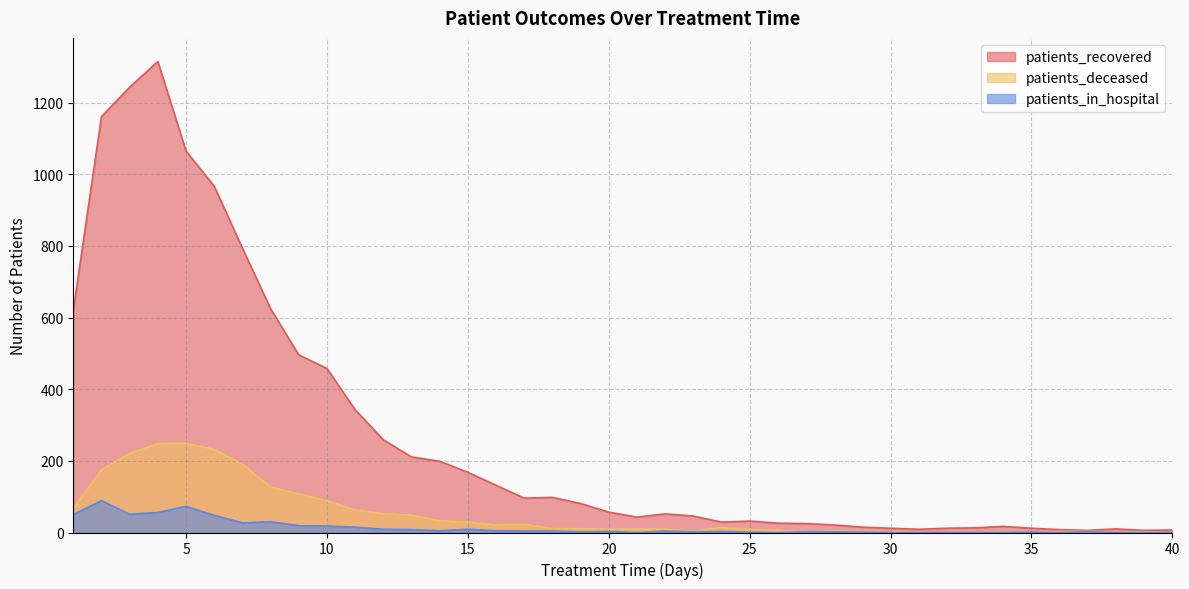

What is the average value of the patients_deceased series?

52